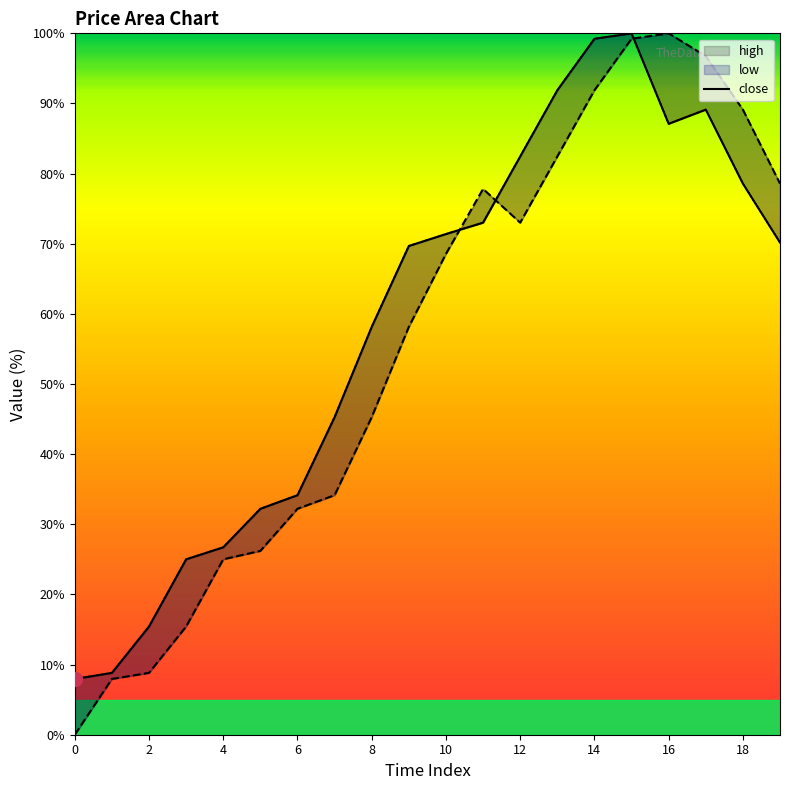

What is the difference between the low values at 6 and 11?

45.6